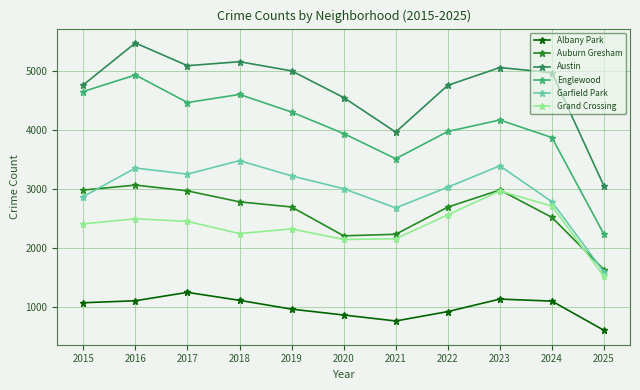

How many data points in Grand Crossing are less than 2413?

5